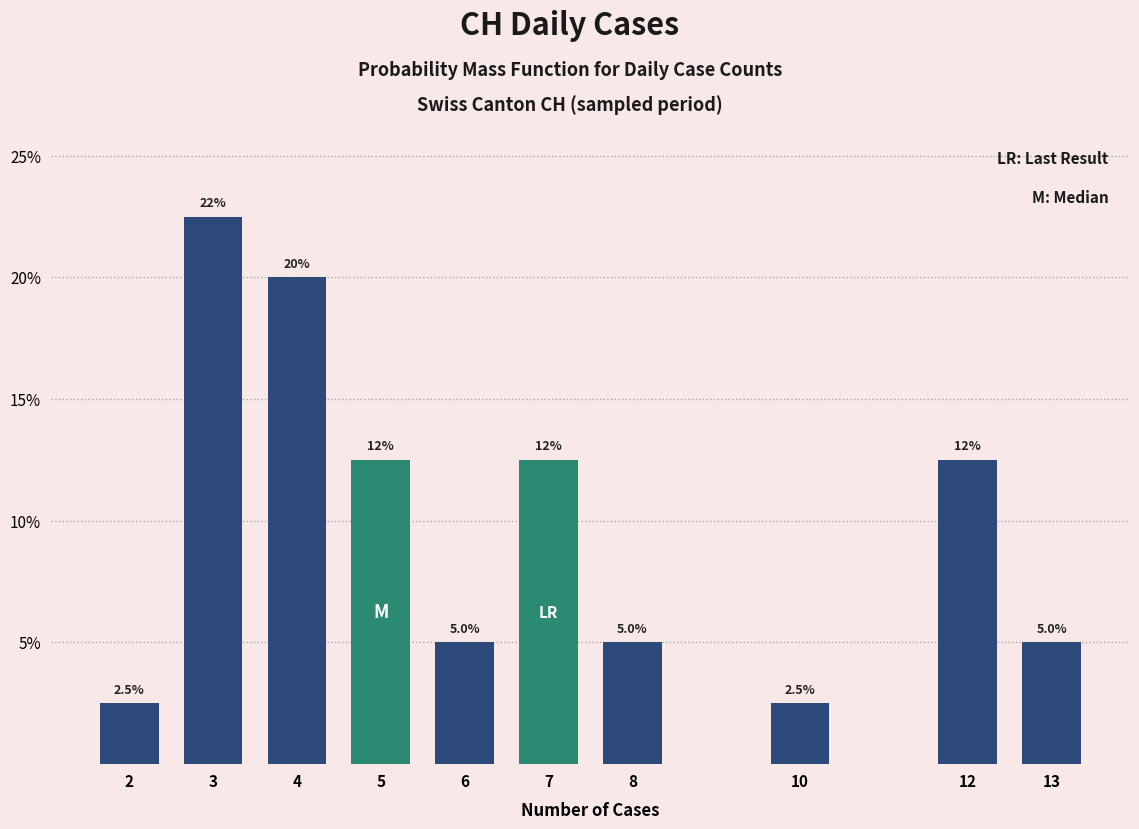

Reading left to right, extract all data points from this chart.

2.5	22.5	20.0	12.5	5.0	12.5	5.0	2.5	12.5	5.0